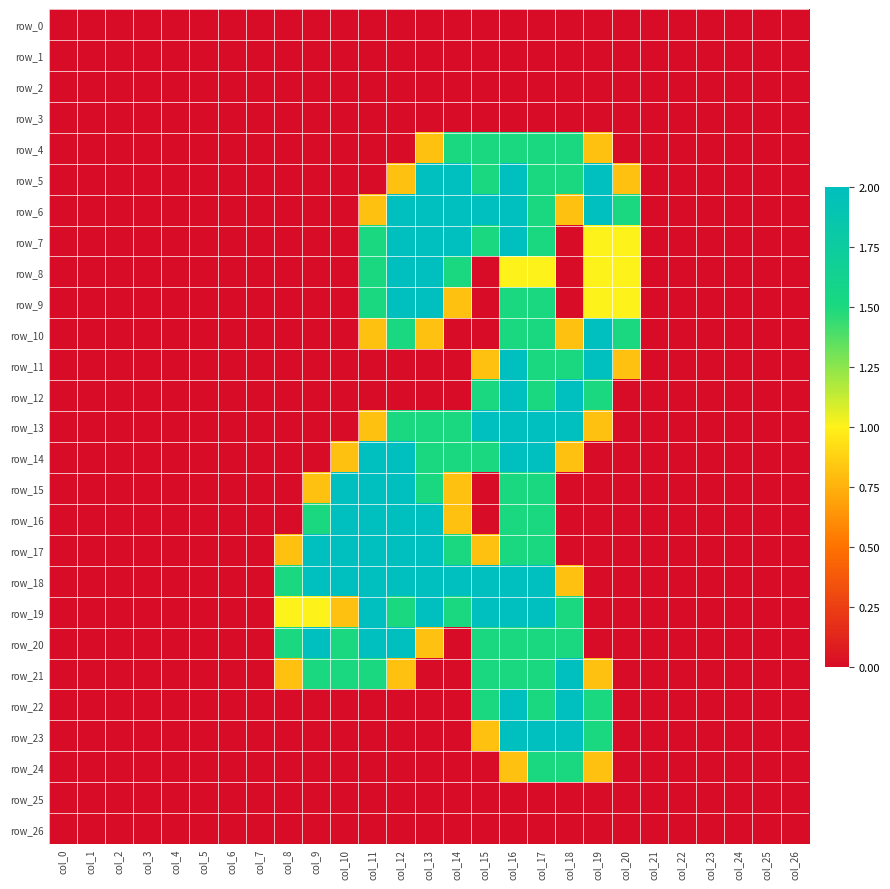

The row_8 series shows 0.0 at col_9. True or false?

True